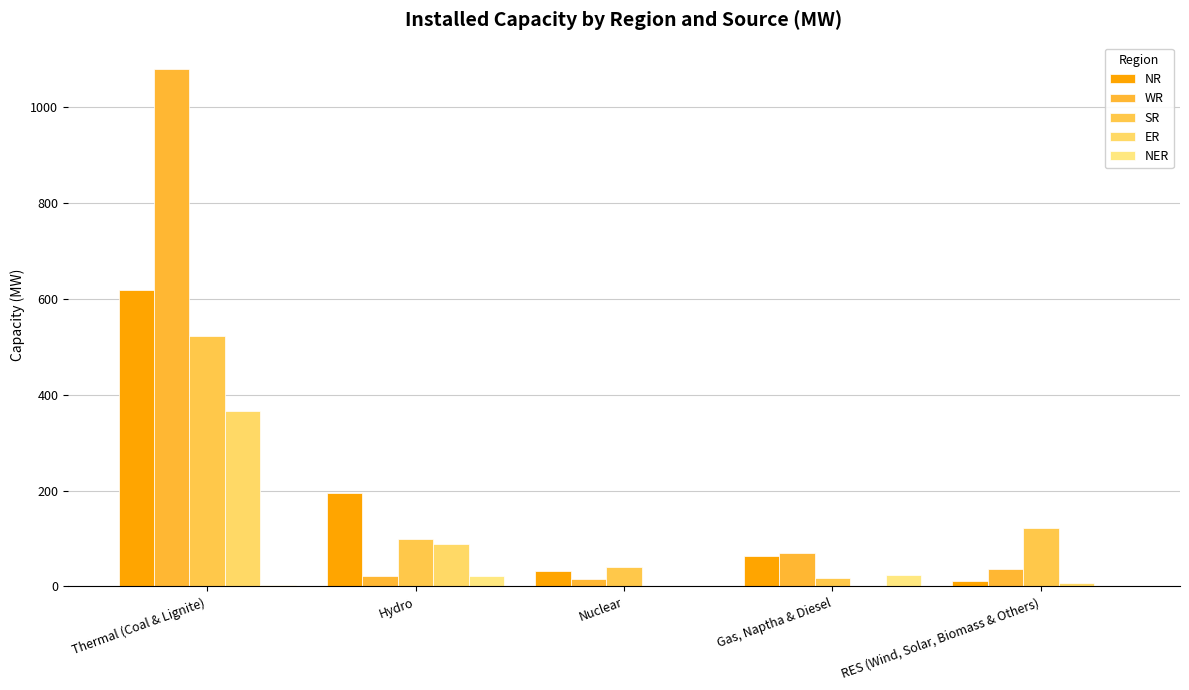

Reading left to right, list all the values displayed in this chart.

NR: Thermal (Coal & Lignite)=618	Hydro=196	Nuclear=33	Gas, Naptha & Diesel=63	RES (Wind, Solar, Biomass & Others)=11
WR: Thermal (Coal & Lignite)=1081	Hydro=21	Nuclear=15	Gas, Naptha & Diesel=70	RES (Wind, Solar, Biomass & Others)=37
SR: Thermal (Coal & Lignite)=522	Hydro=99	Nuclear=41	Gas, Naptha & Diesel=17	RES (Wind, Solar, Biomass & Others)=122
ER: Thermal (Coal & Lignite)=367	Hydro=88	Nuclear=0	Gas, Naptha & Diesel=0	RES (Wind, Solar, Biomass & Others)=8
NER: Thermal (Coal & Lignite)=4	Hydro=22	Nuclear=0	Gas, Naptha & Diesel=25	RES (Wind, Solar, Biomass & Others)=0